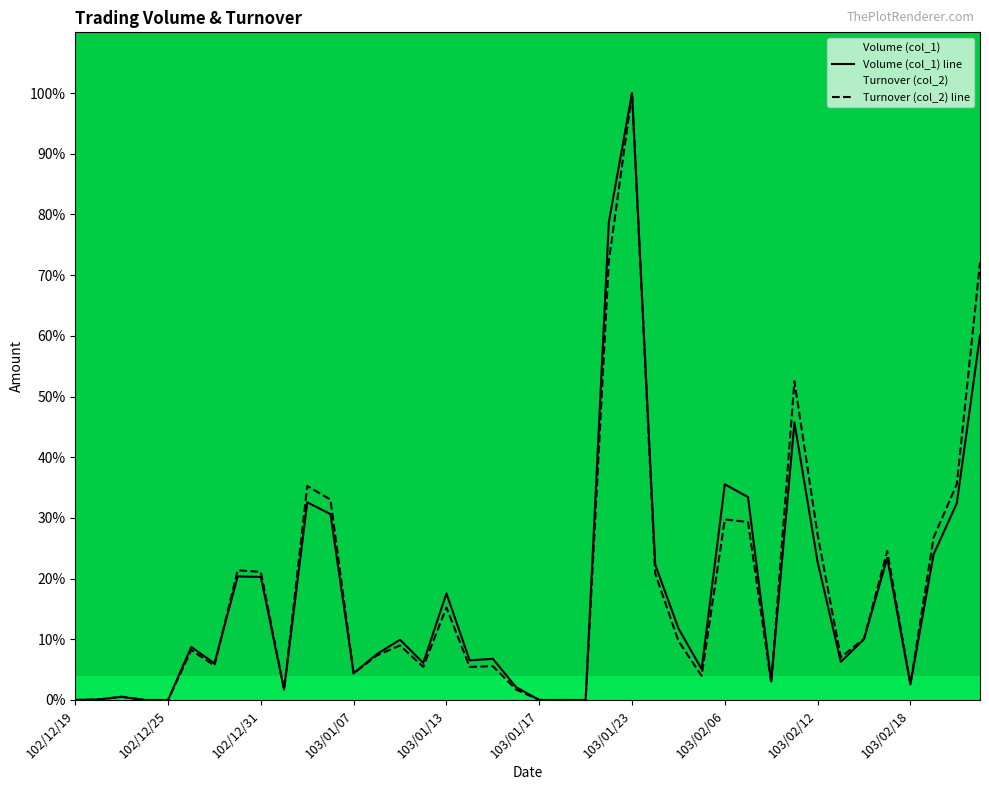

The value of Turnover (col_2) at 103/02/11 is 0.4. True or false?

False